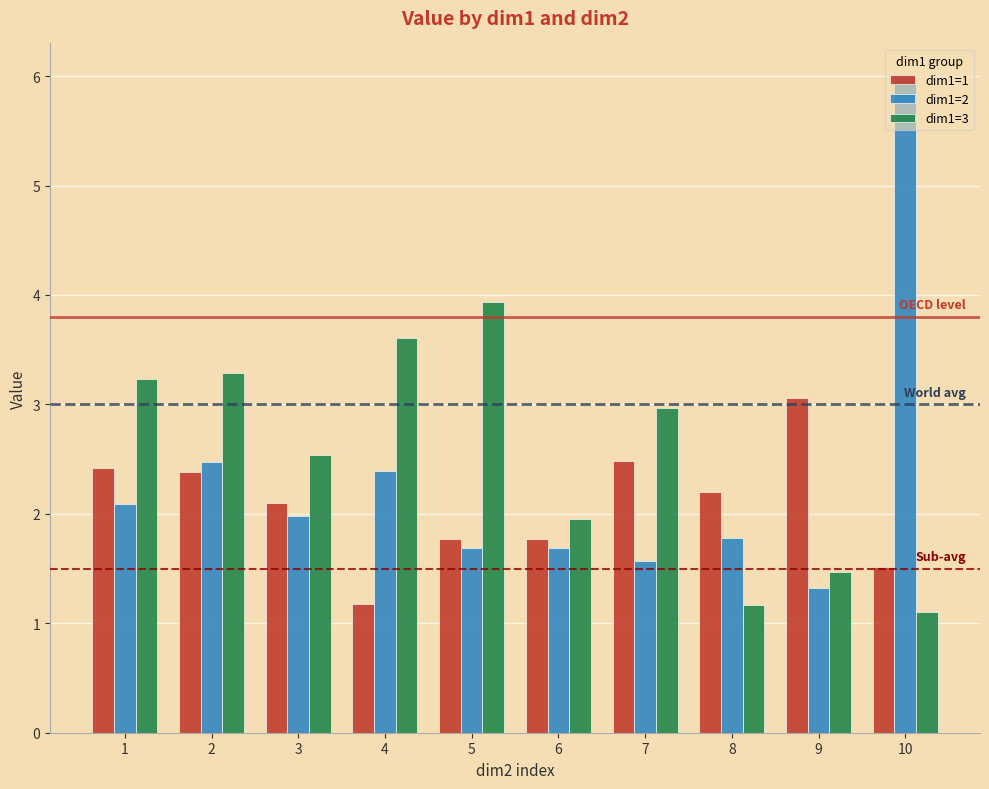

What is the total value across all series at 3?

6.6